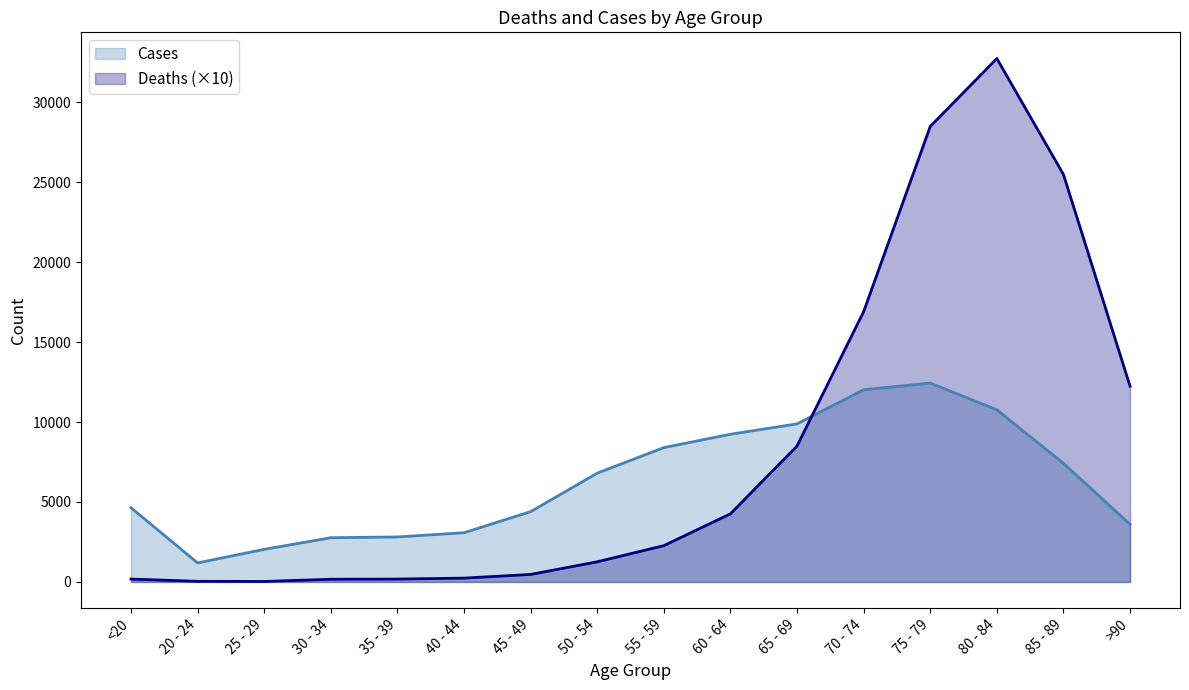

How many times do Cases and Deaths (×10) cross each other?

1